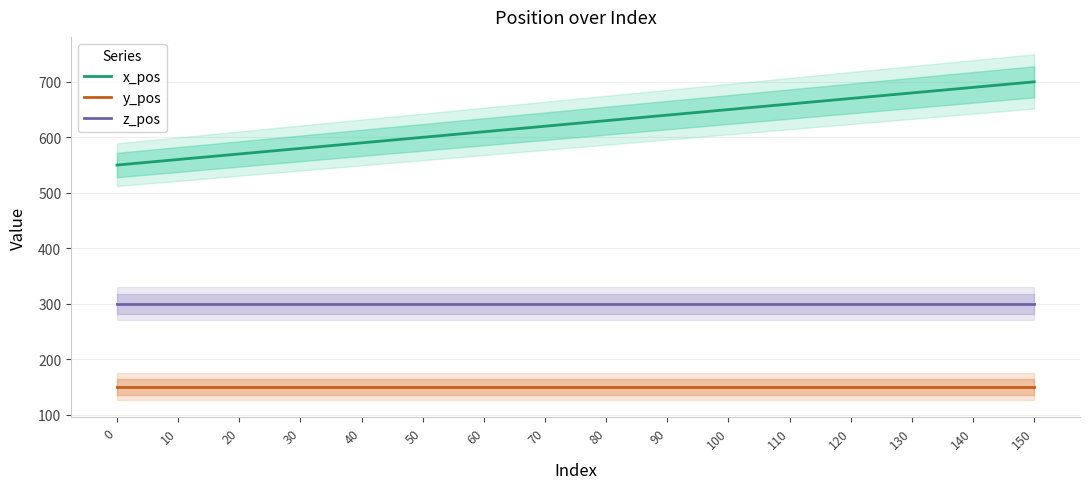

At 120, list the series in order from smallest to largest.

y_pos, z_pos, x_pos